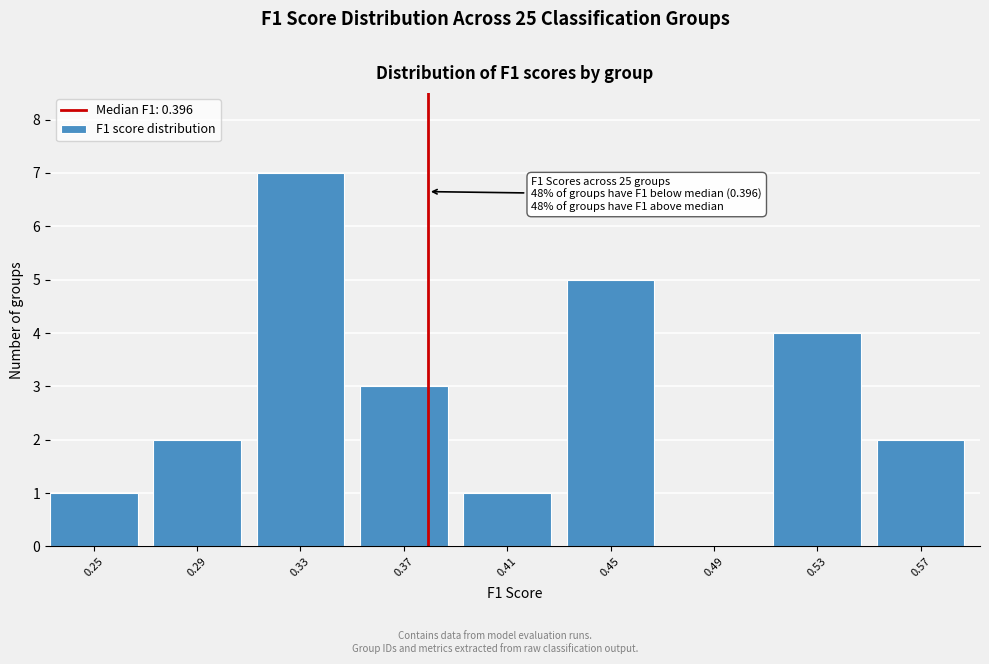

Reading right to left, what are all the values shown in this chart?

0.57=2	0.53=4	0.49=0	0.45=5	0.41=1	0.37=3	0.33=7	0.29=2	0.25=1